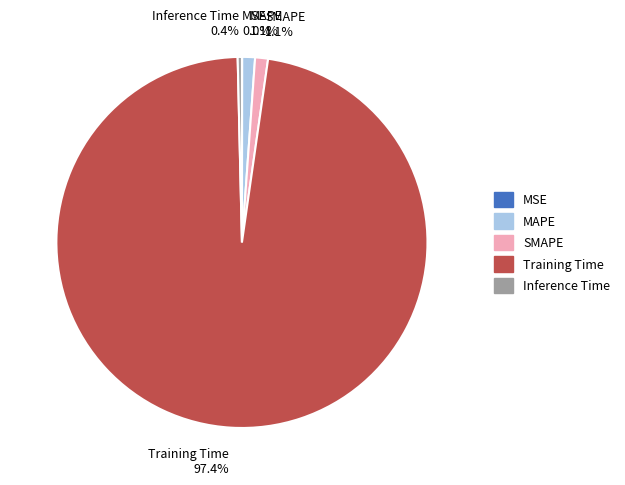

The Training Time slice represents 97% of the pie. True or false?

True